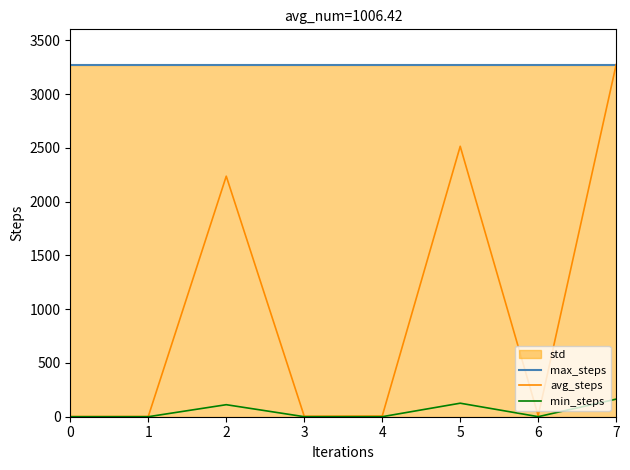

True or false: max_steps has a value of 3275.0 at 5.

True